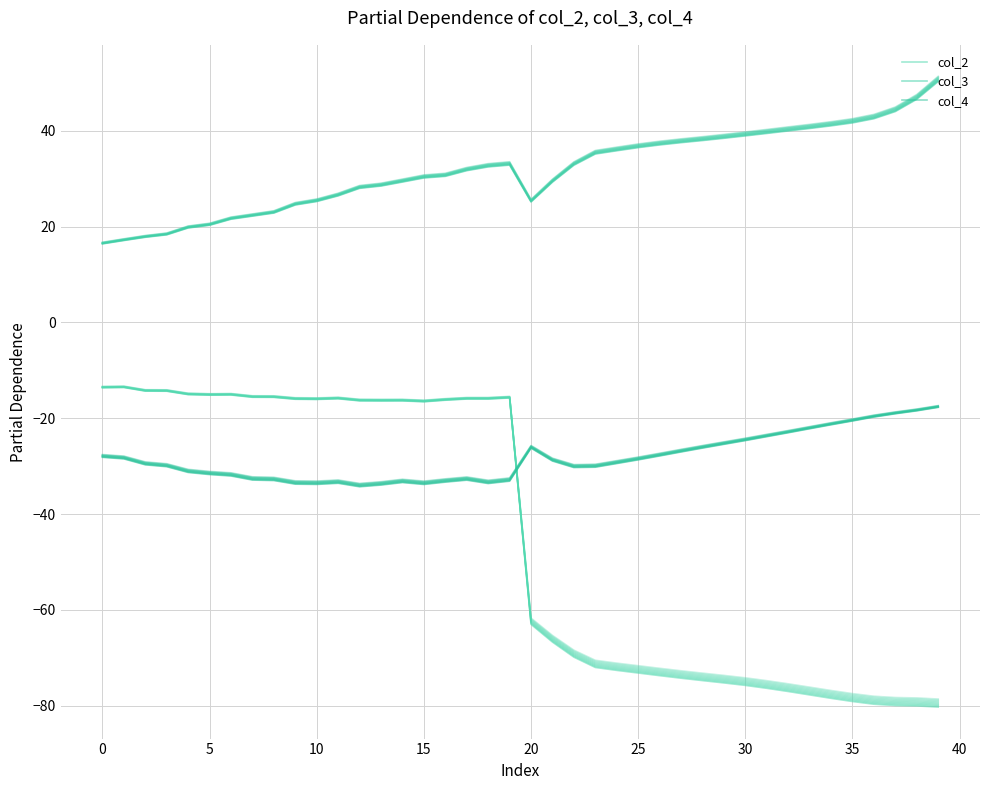

Which label corresponds to the largest value in the chart?

39